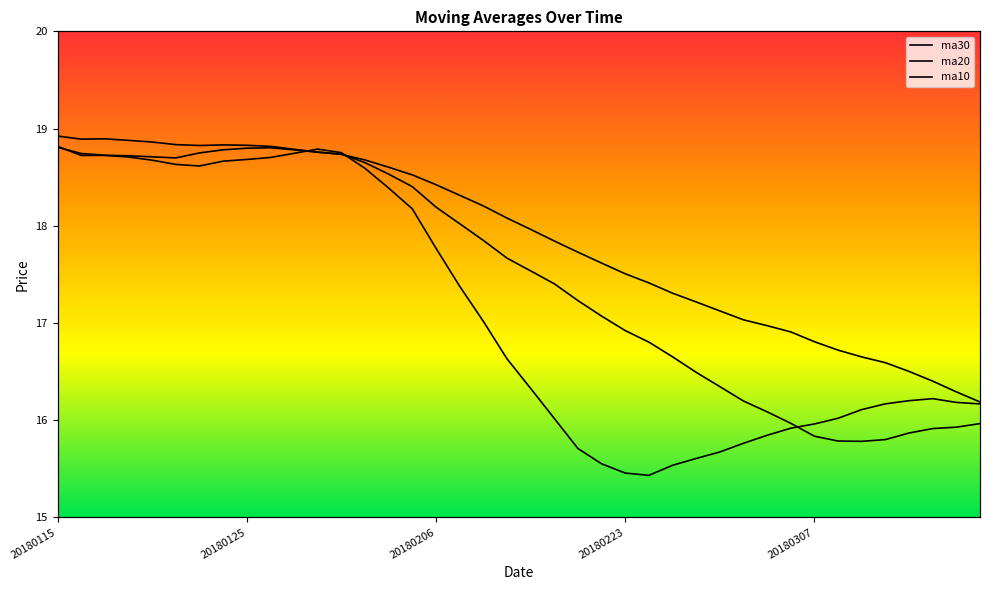

At which label does ma20 reach its minimum?

34